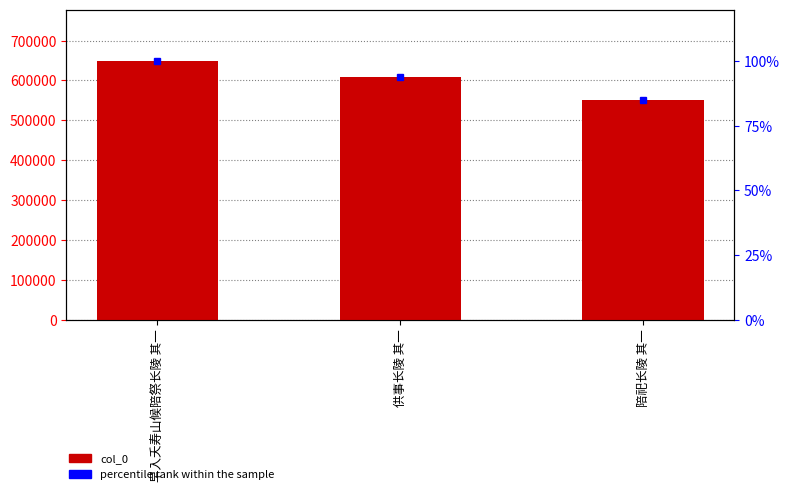

What is the value of the col_0 bar at the 2nd from the left?

608627.0